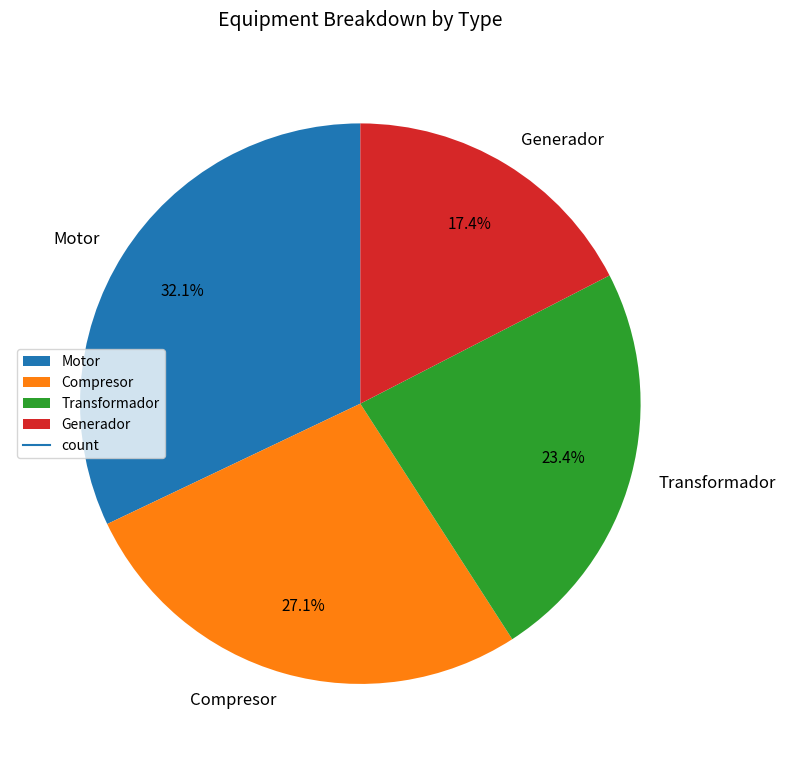

To the nearest percent, what is the average slice percentage?

25%